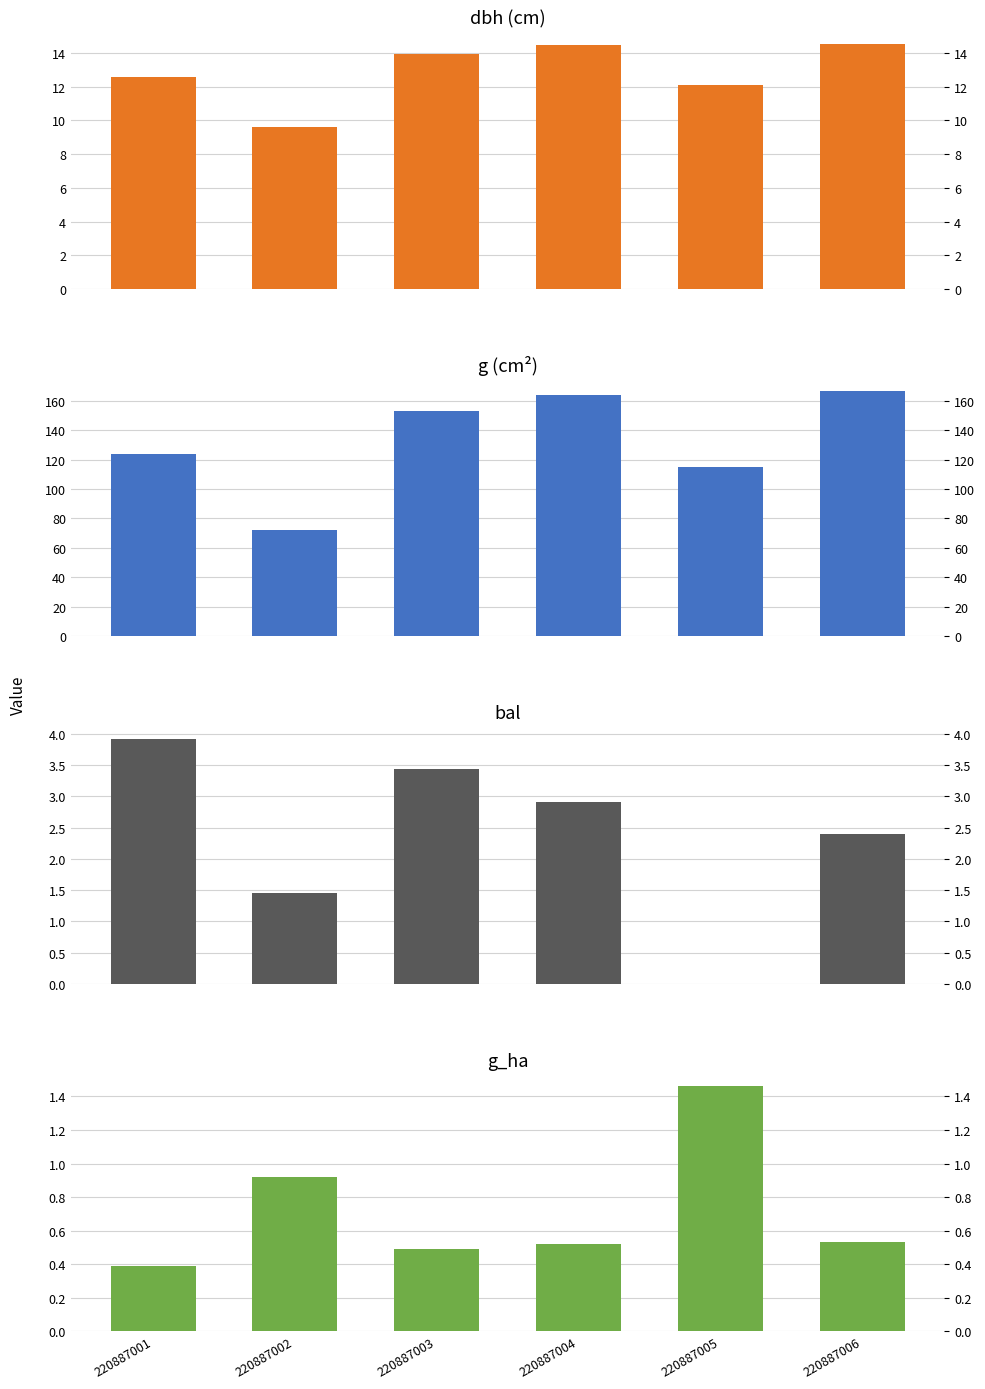

Reading left to right, list all the values displayed in this chart.

dbh: 220887001=12.6	220887002=9.6	220887003=13.9	220887004=14.4	220887005=12.1	220887006=14.6
g: 220887001=123.7	220887002=72.4	220887003=152.8	220887004=164.0	220887005=115.0	220887006=166.3
bal: 220887001=3.9	220887002=1.5	220887003=3.4	220887004=2.9	220887005=0.0	220887006=2.4
g_ha: 220887001=0.4	220887002=0.9	220887003=0.5	220887004=0.5	220887005=1.5	220887006=0.5